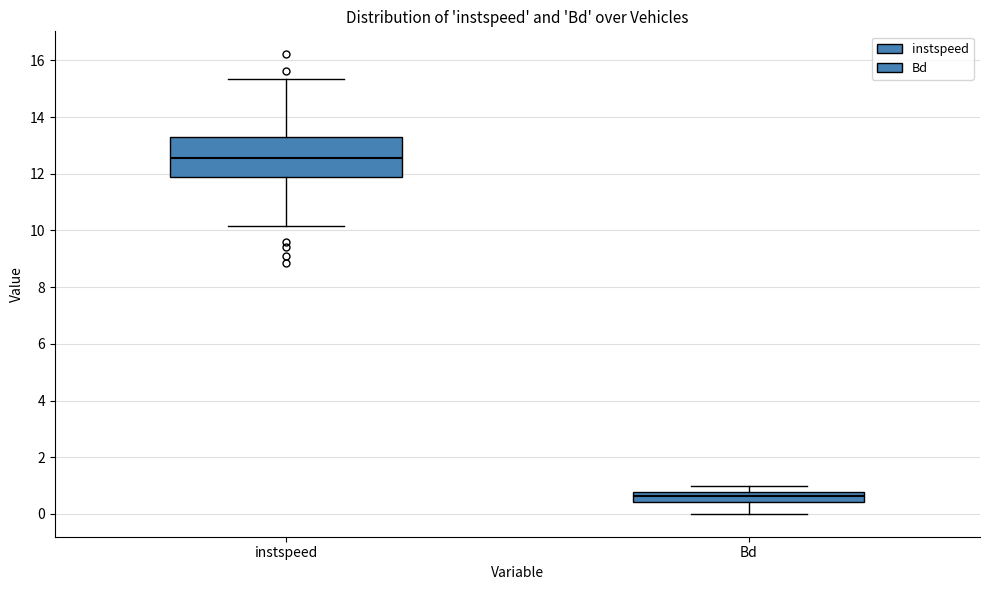

Comparing the boxes themselves (not the whiskers), which one is the tallest?

instspeed